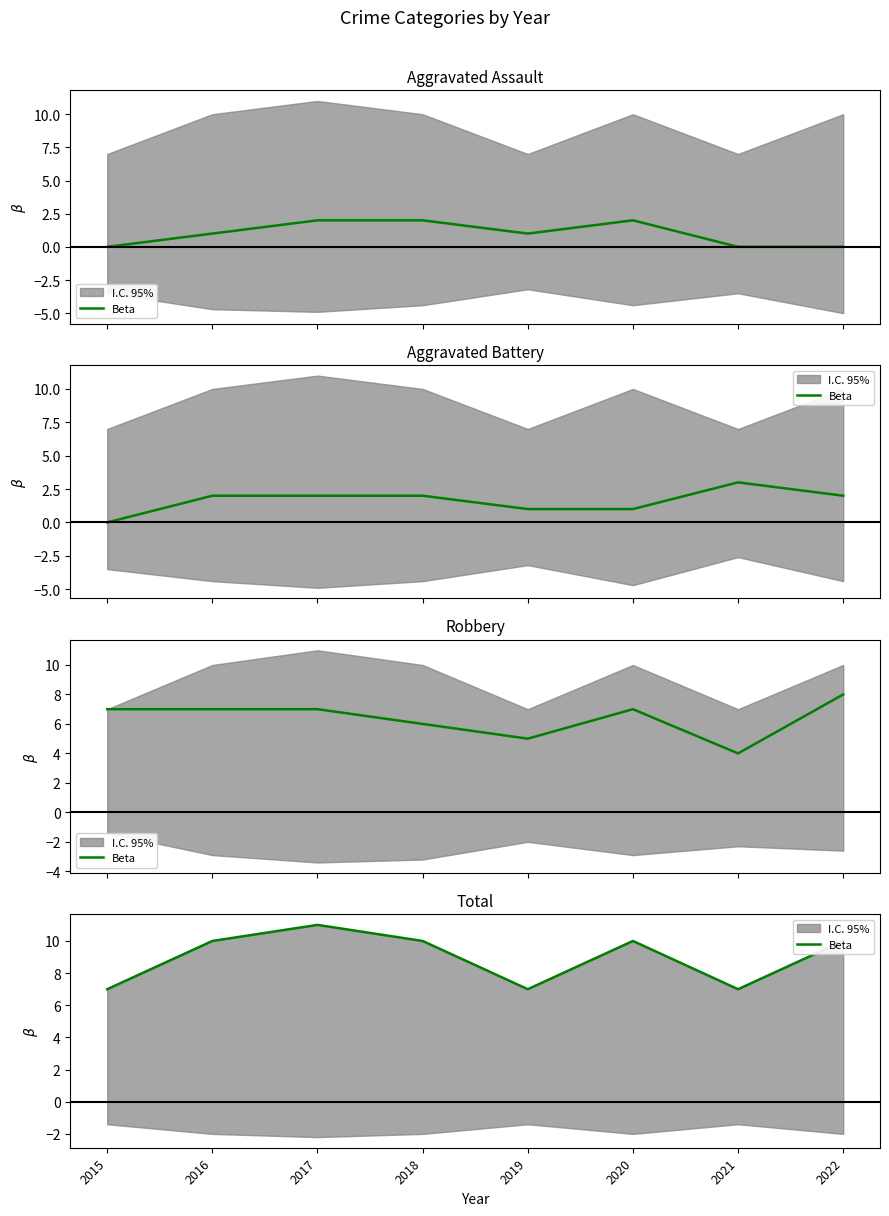

What is the ratio of the value at 2015 to the value at 2018?

0.7